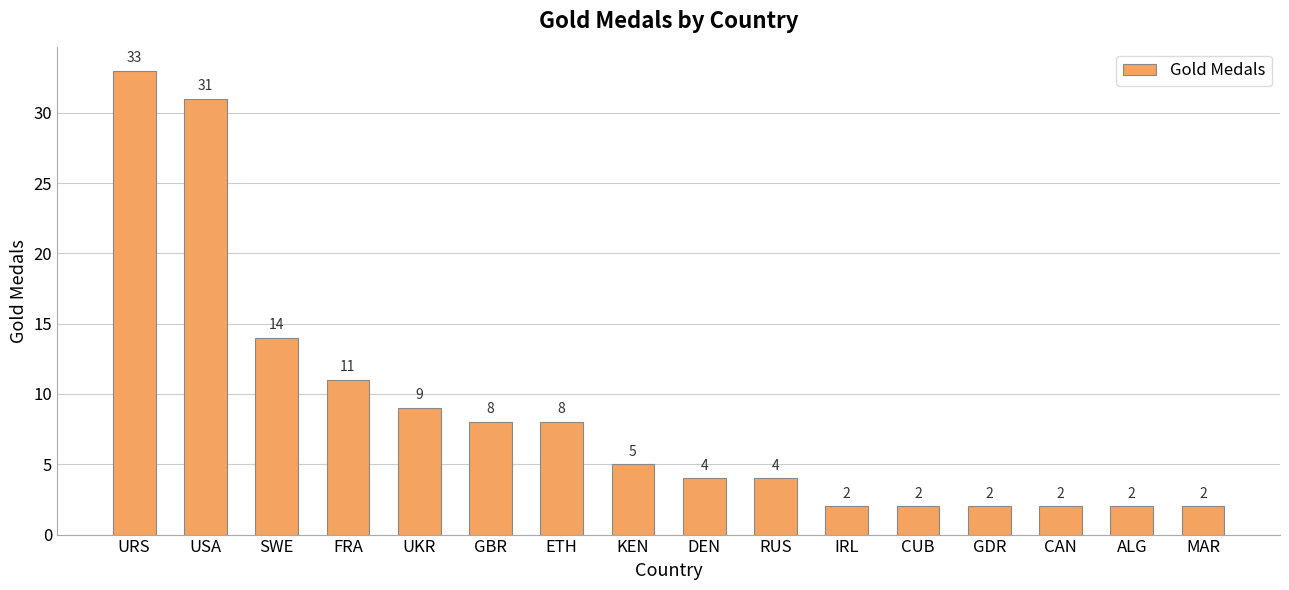

What is the ratio of the value at IRL to the value at UKR?

0.2